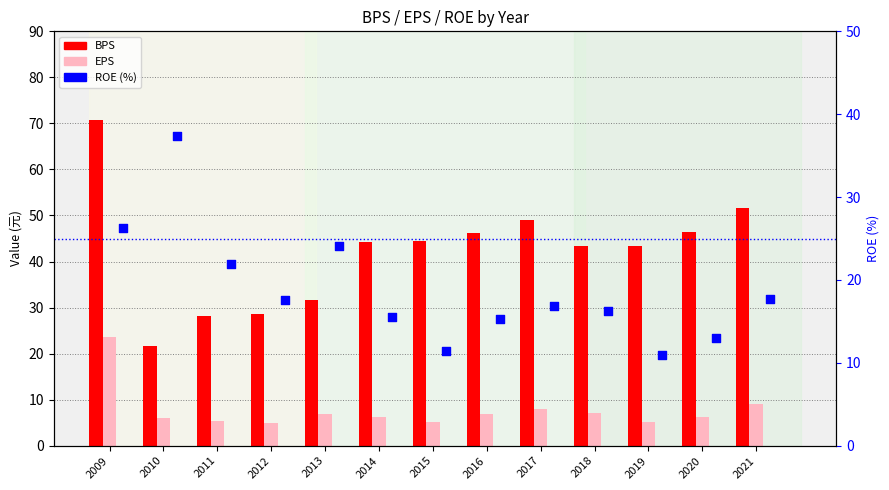

At how many categories does at least one series exceed 28?

13